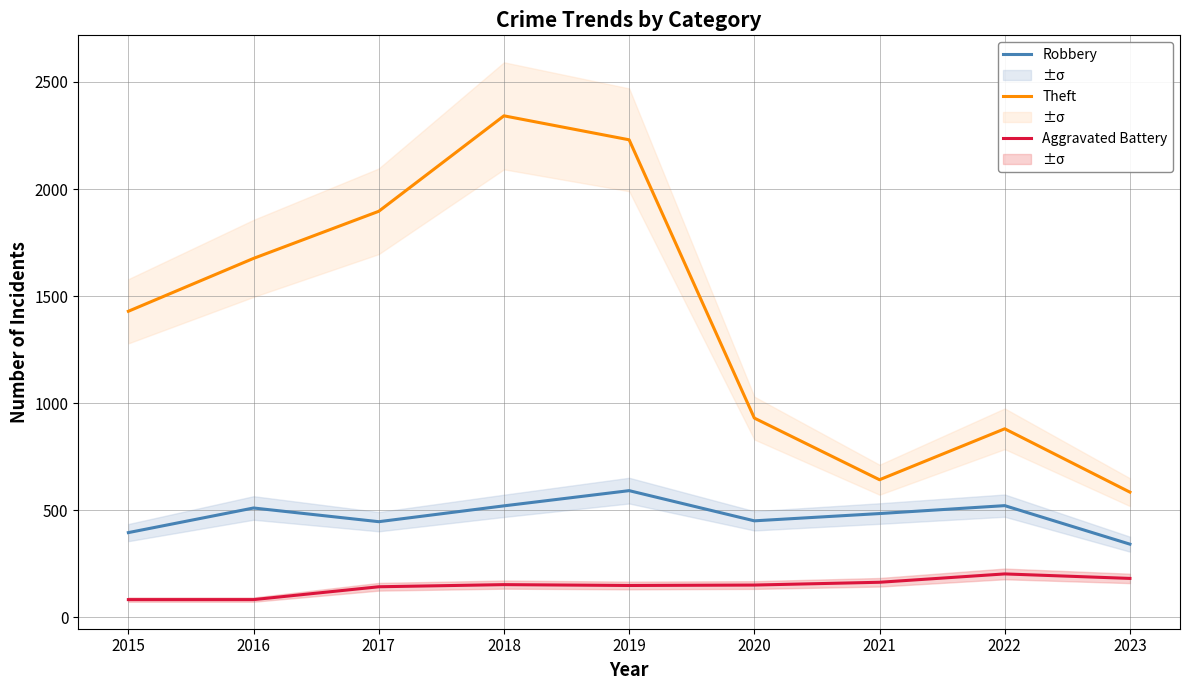

Which series has the largest total across all categories?

Theft